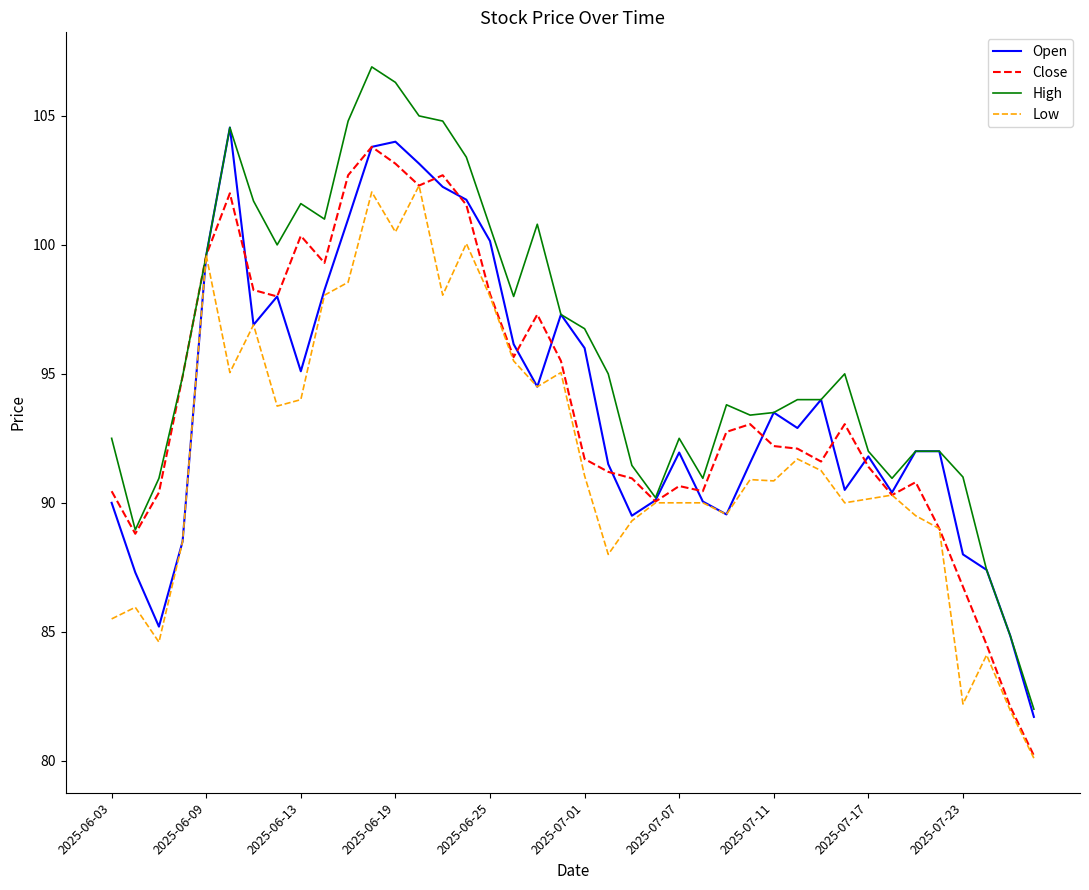

Which series has the largest range (max minus min)?

High